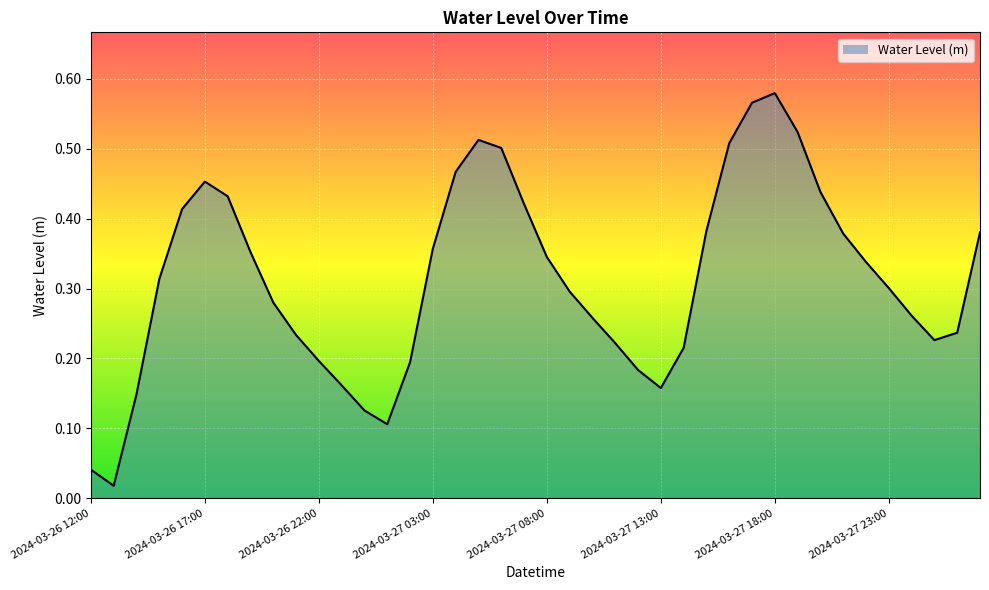

Reading right to left, transcribe all the data shown in this chart.

0.4	0.2	0.2	0.3	0.3	0.3	0.4	0.4	0.5	0.6	0.6	0.5	0.4	0.2	0.2	0.2	0.2	0.3	0.3	0.3	0.4	0.5	0.5	0.5	0.4	0.2	0.1	0.1	0.2	0.2	0.2	0.3	0.4	0.4	0.5	0.4	0.3	0.1	0.0	0.0